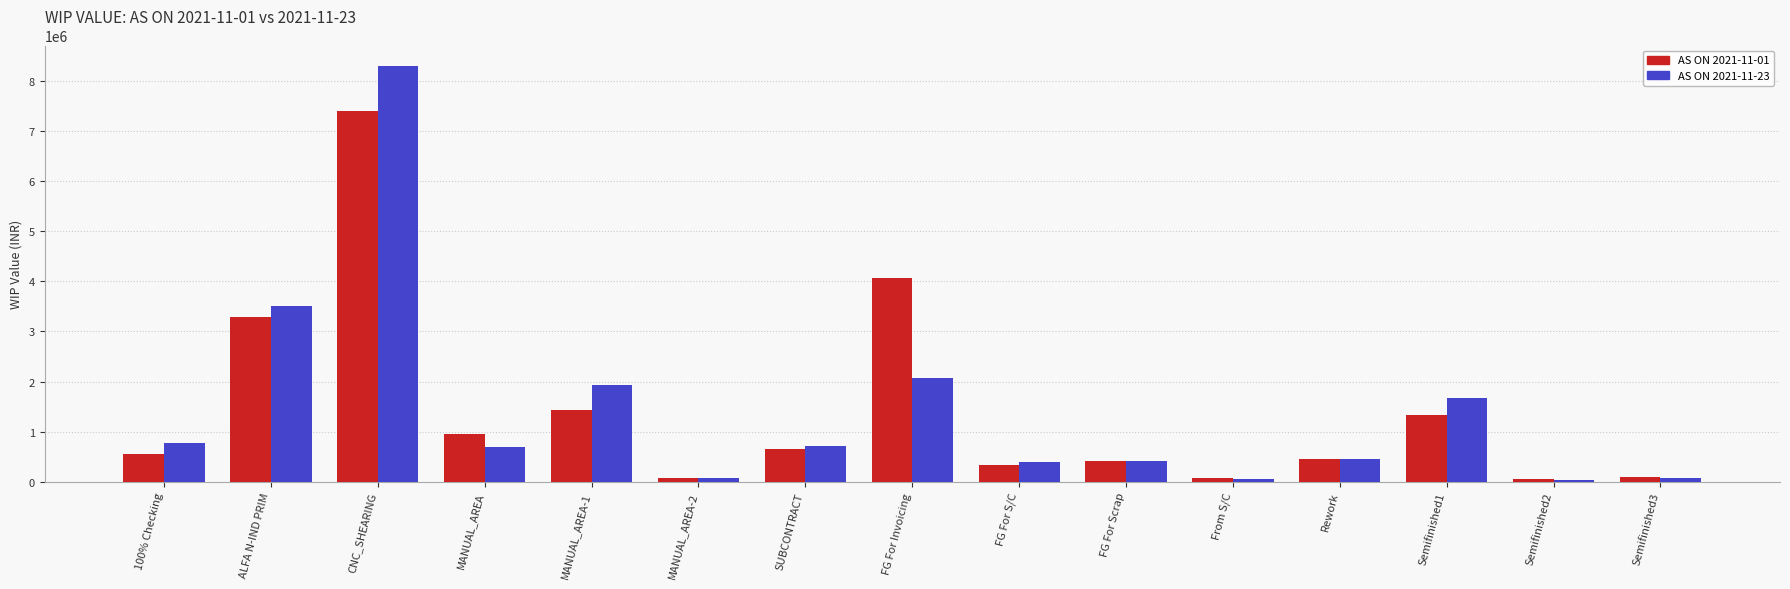

What is the label of the 11th bar from the right?

MANUAL_AREA-1